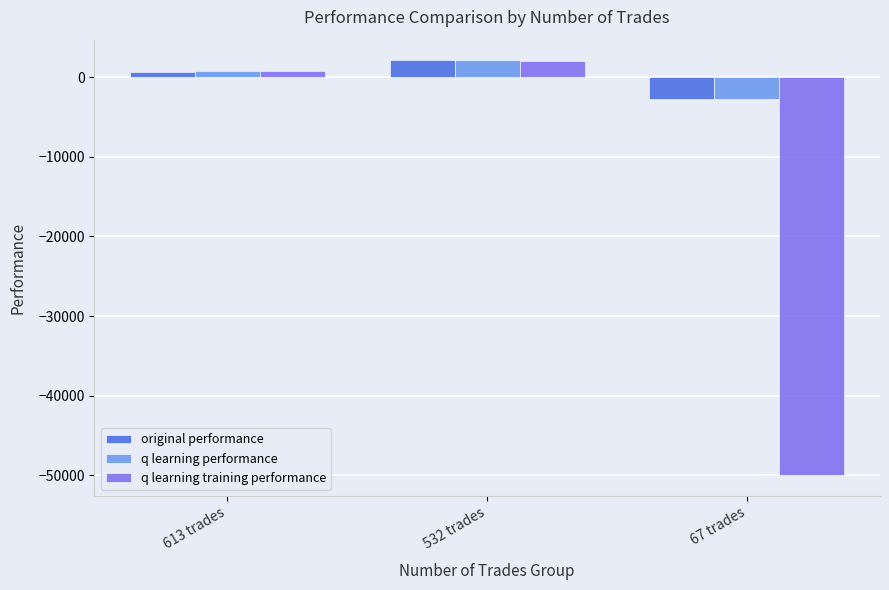

What is the difference between the q learning performance values at 613 trades and 532 trades?

1352.5